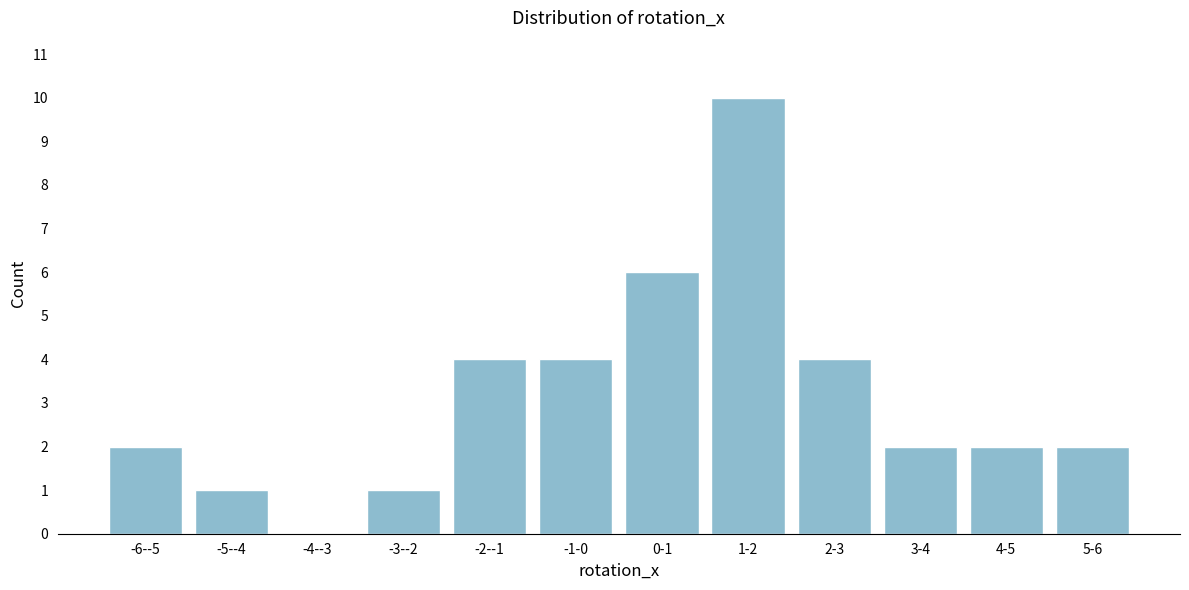

Reading right to left, list all the values displayed in this chart.

5-6=2	4-5=2	3-4=2	2-3=4	1-2=10	0-1=6	-1-0=4	-2--1=4	-3--2=1	-4--3=0	-5--4=1	-6--5=2